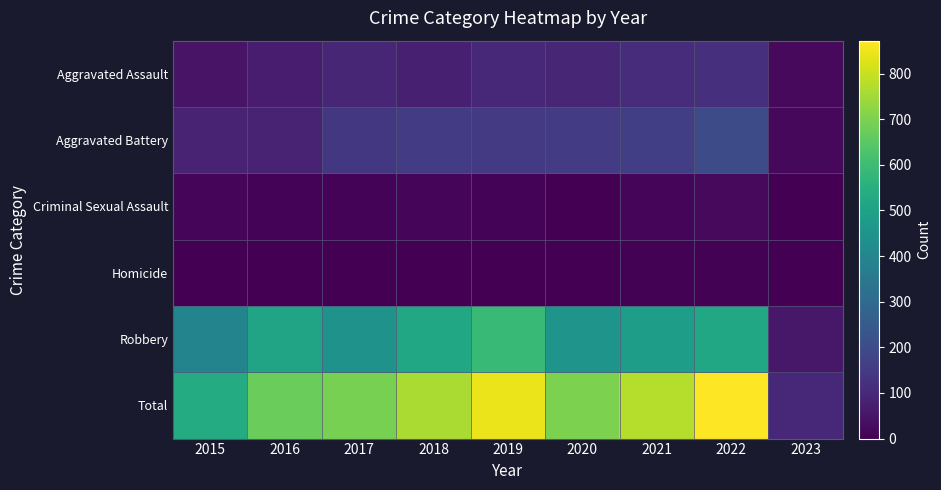

Between 2019 and 2020, which is larger?

2019